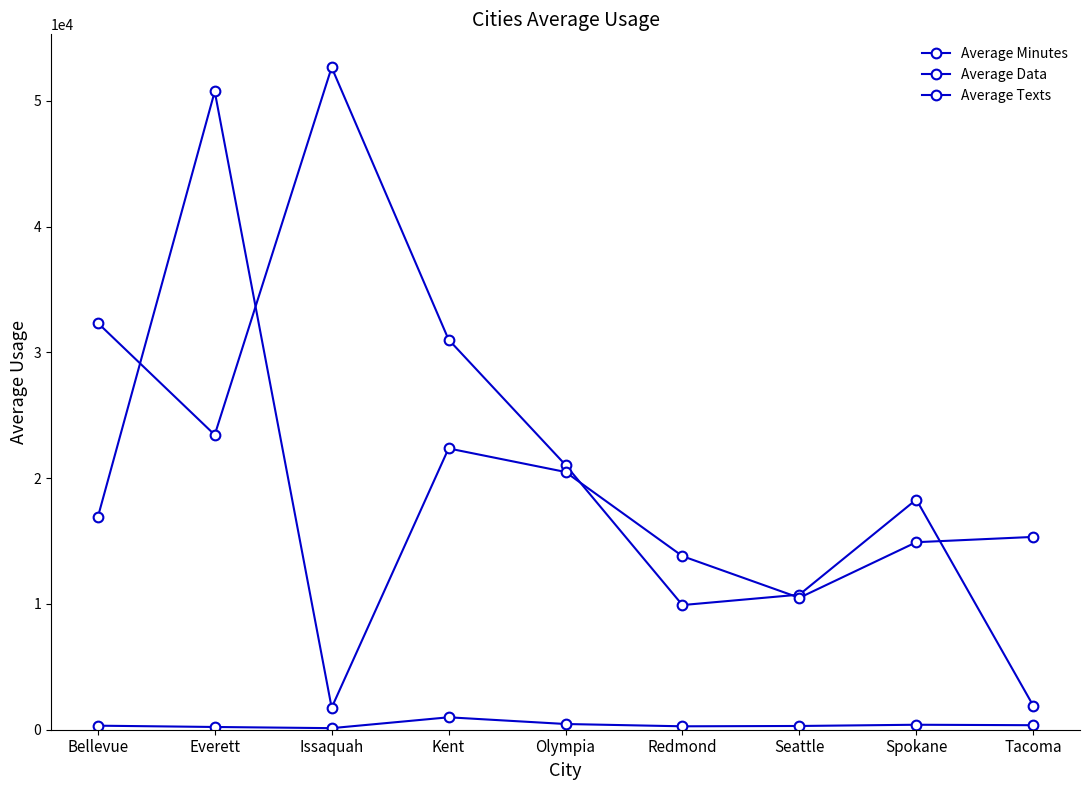

Reading left to right, extract all data points from this chart.

Average Minutes: Bellevue=322	Everett=218	Issaquah=125	Kent=988	Olympia=455	Redmond=272	Seattle=298	Spokane=396	Tacoma=359
Average Data: Bellevue=32347	Everett=23447	Issaquah=52669	Kent=31022	Olympia=21056	Redmond=9913	Seattle=10742	Spokane=18304	Tacoma=1912
Average Texts: Bellevue=16892	Everett=50753	Issaquah=1752	Kent=22368	Olympia=20495	Redmond=13802	Seattle=10491	Spokane=14911	Tacoma=15332